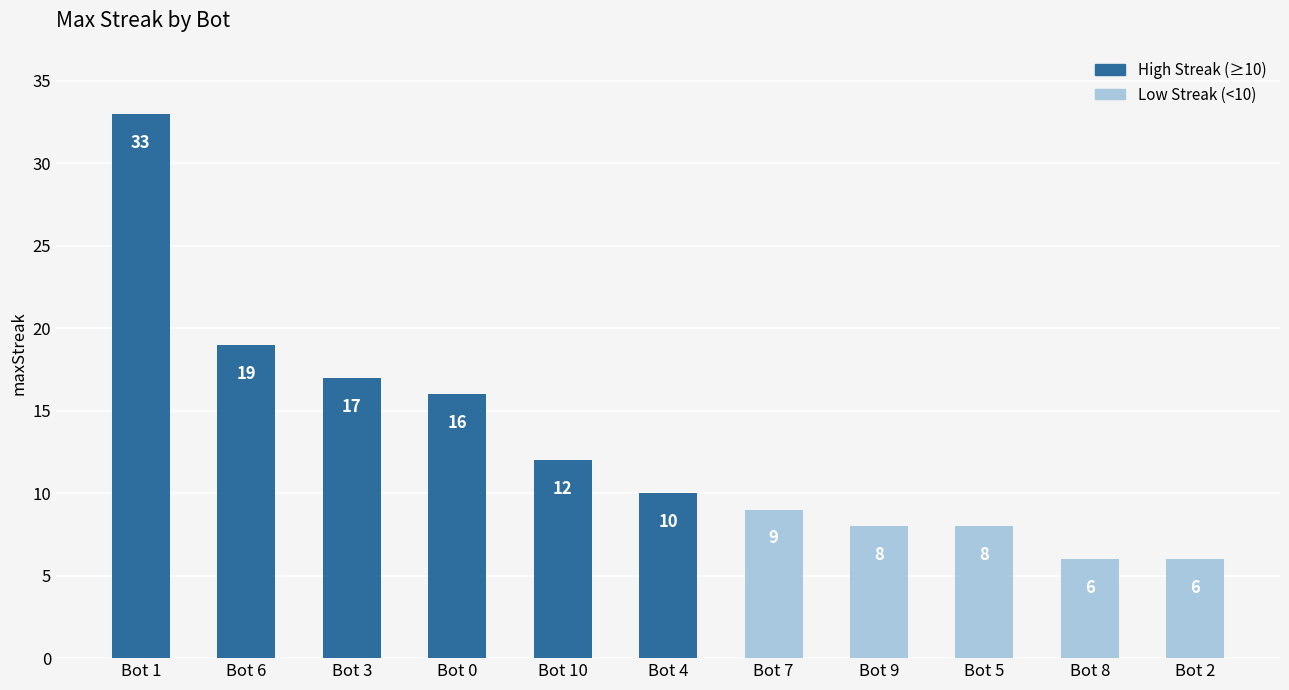

What is the change in value from Bot 0 to Bot 4?

-6